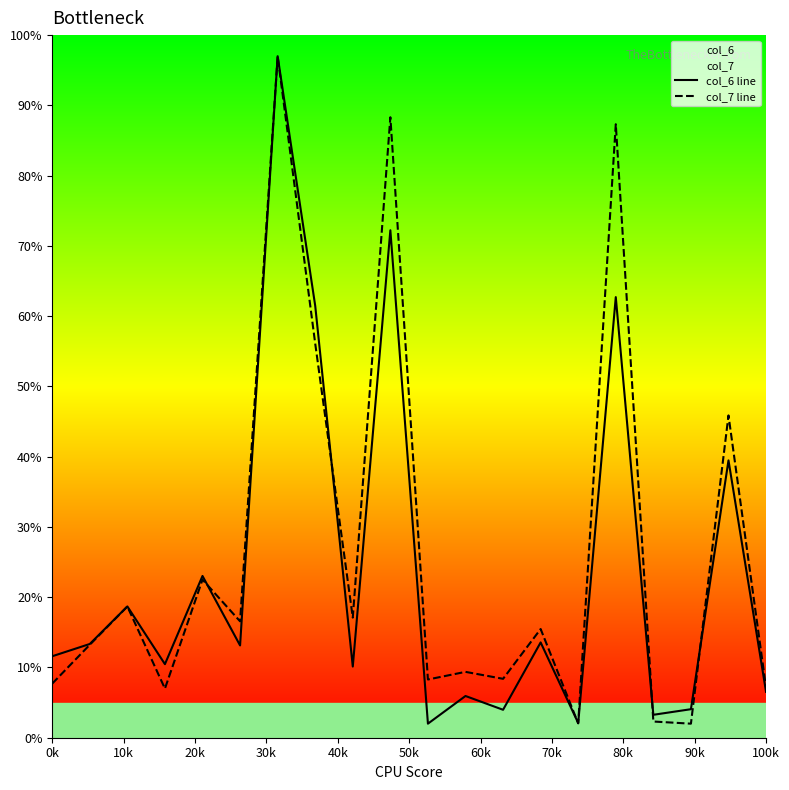

The col_6 line series shows 19.3 at 0k. True or false?

False